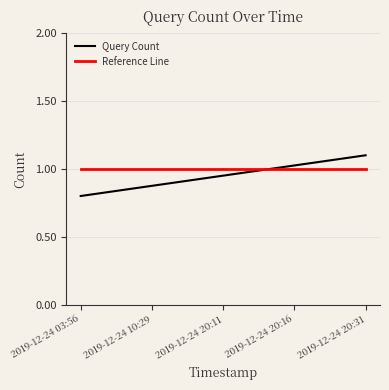

What position from the left is 2019-12-24 20:31?

5